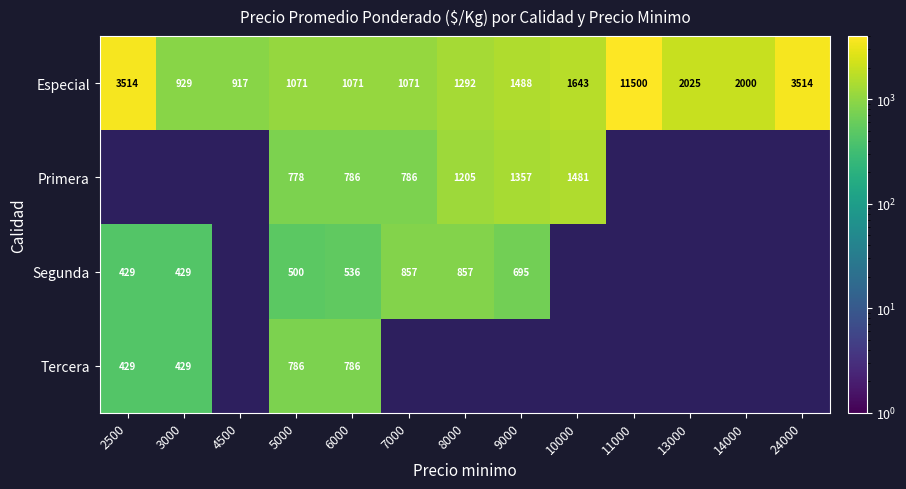

What is the difference between the Especial values at 6000 and 24000?

2443